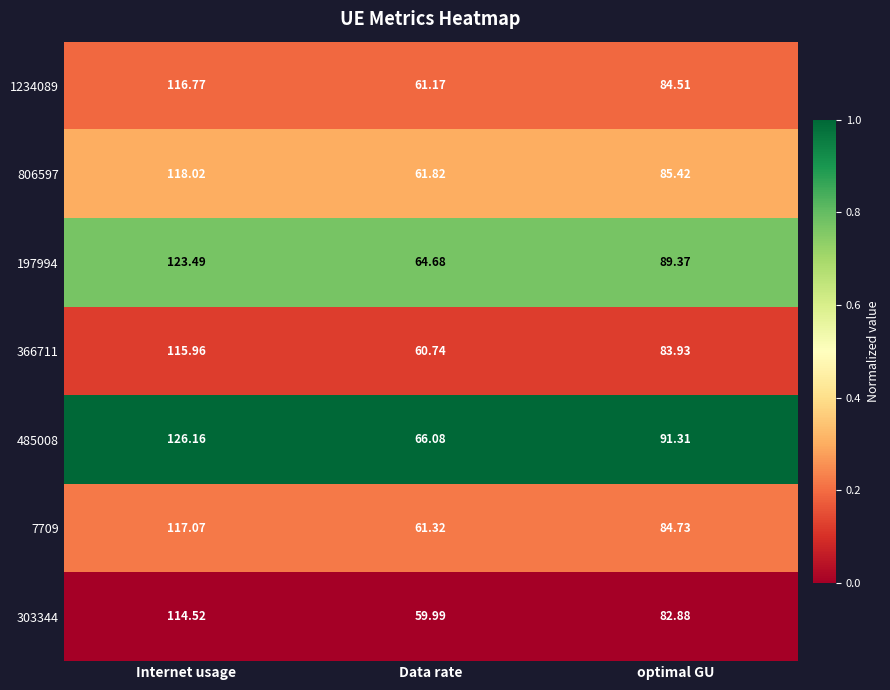

Rank the categories by 366711 value from lowest to highest.

Data rate, optimal GU, Internet usage